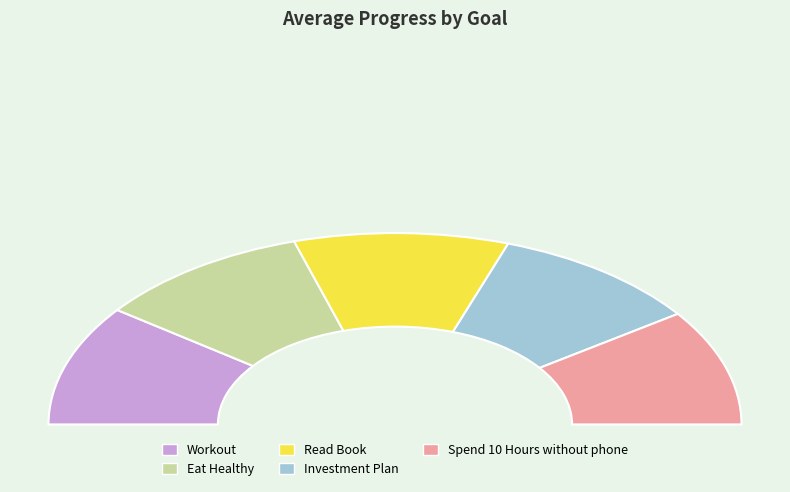

To the nearest percent, what percentage of the pie is Investment Plan?

20%